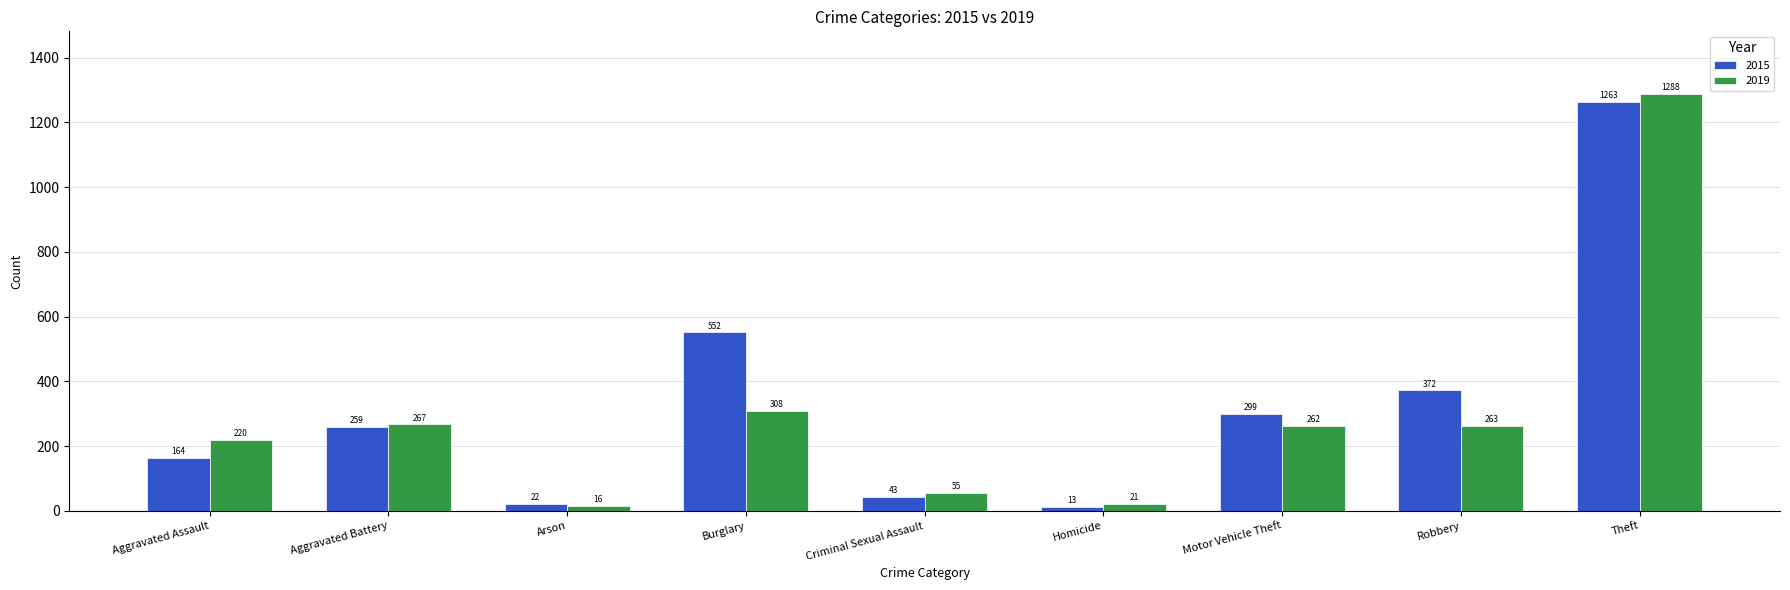

What is the value of the 2019 bar at the 2nd from the left?

267